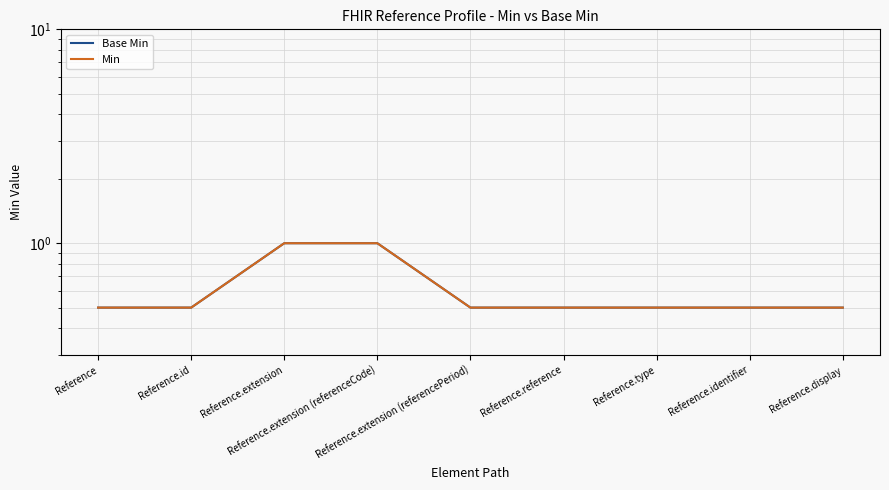

True or false: Base Min and Min cross at least once.

False